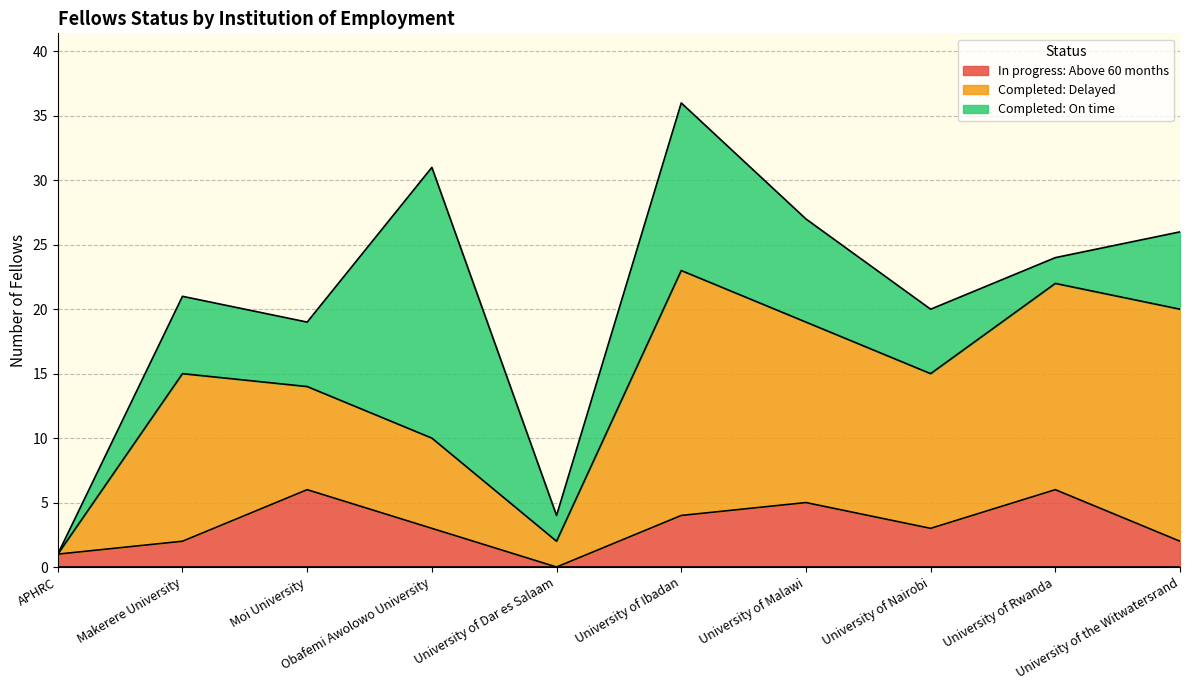

What is the label of the 8th point from the left?

University of Nairobi